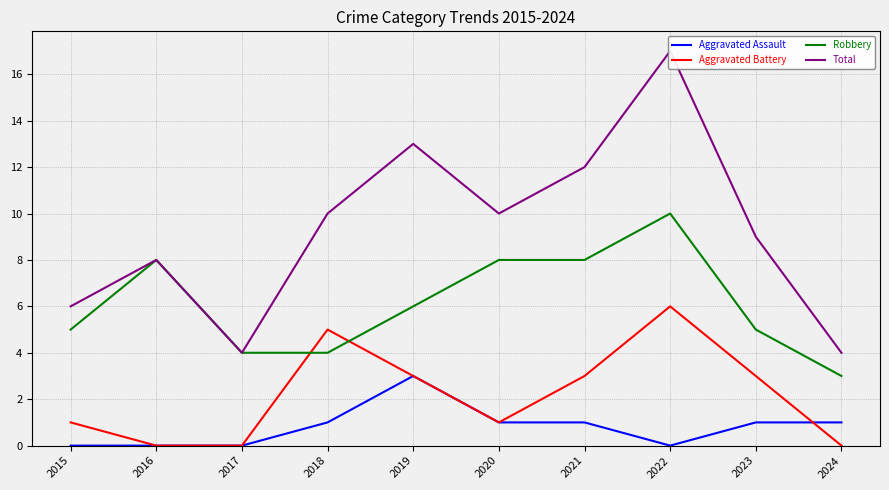

What is the value of the Robbery point at the 10th from the left?

3